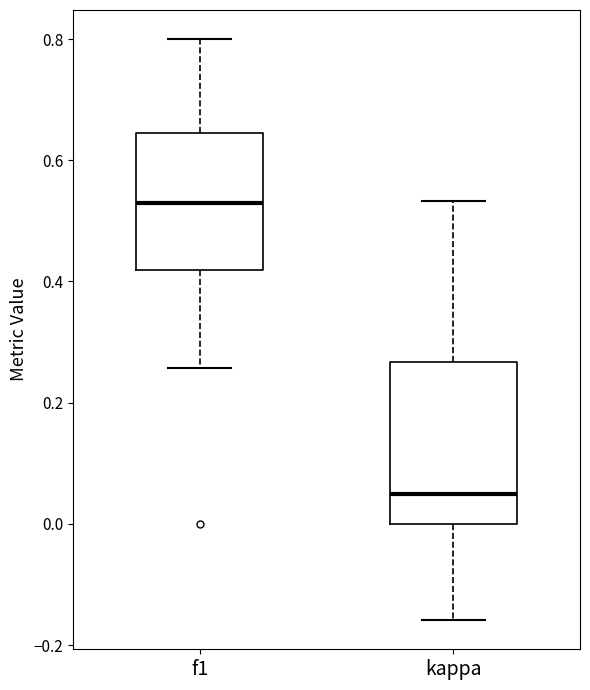

Where does the lower whisker of the box for f1 end on the y-axis? The values are not printed on the chart, so give them approximately, as read against the axis.

0.26